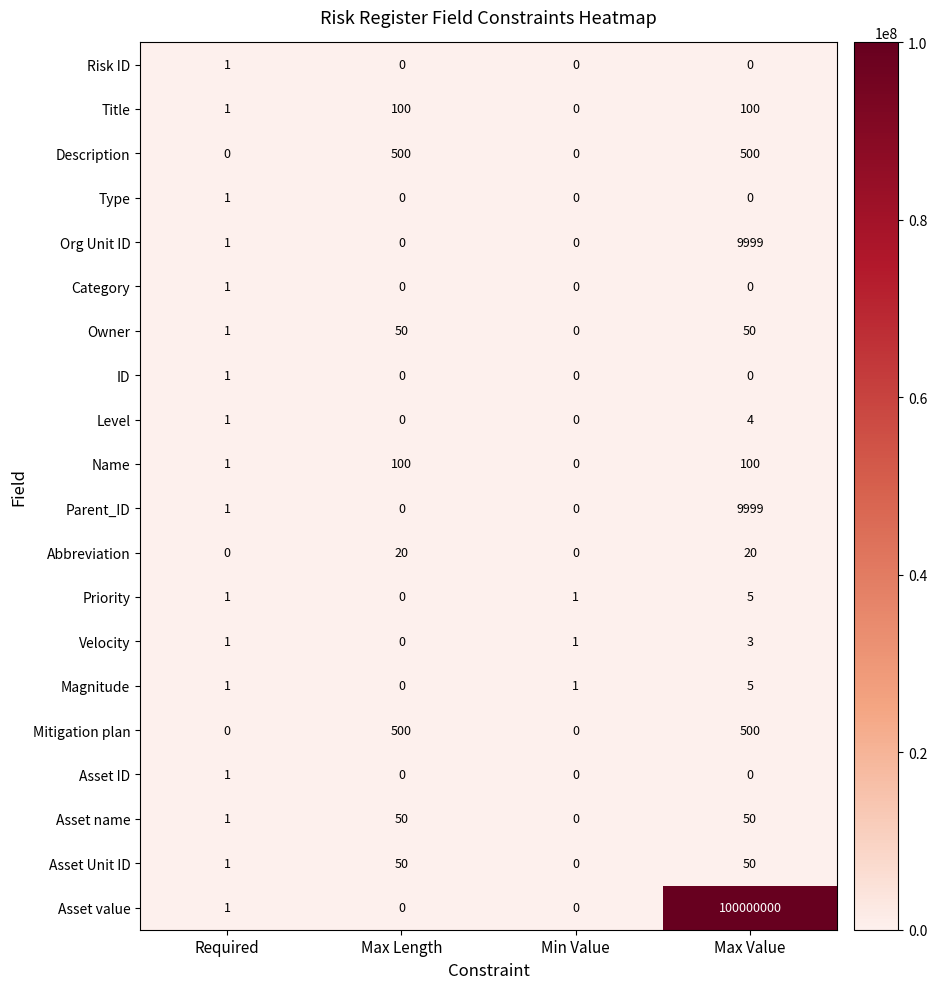

What is the difference between the maximum and minimum values in the Level series?

4